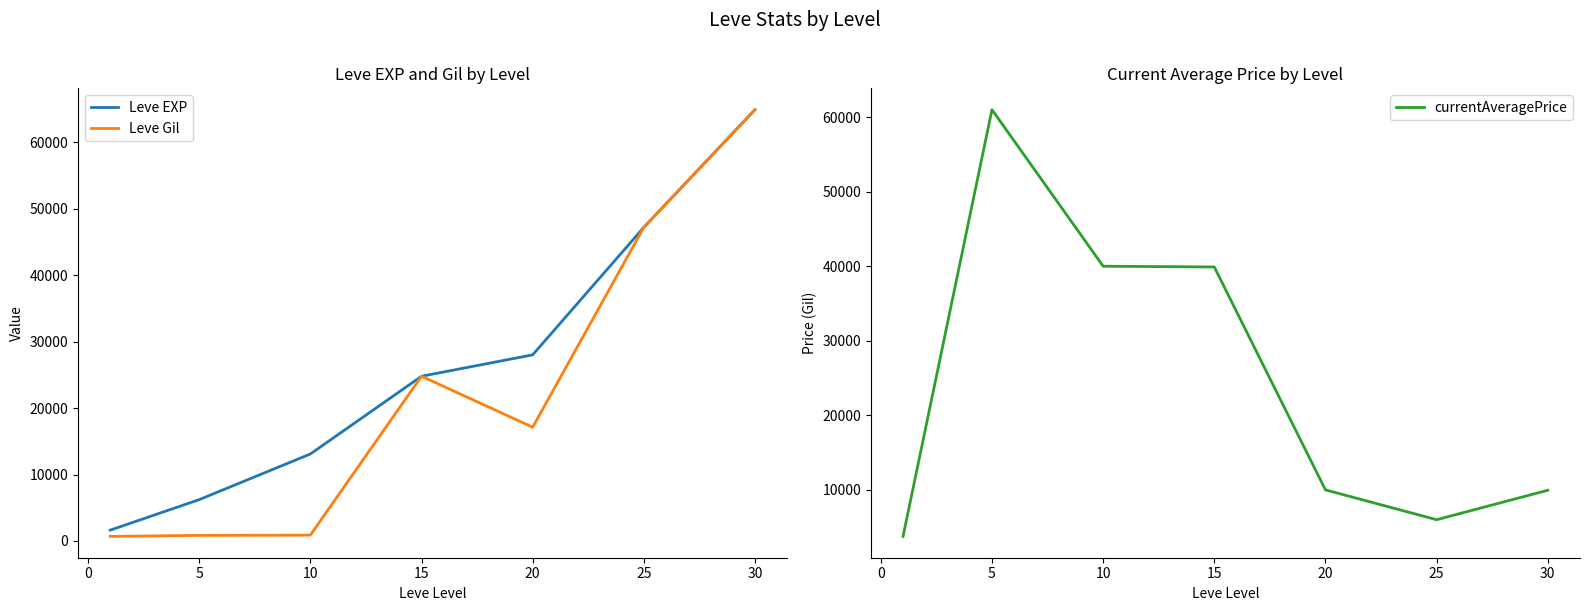

What is the maximum value for Leve Gil?

64910